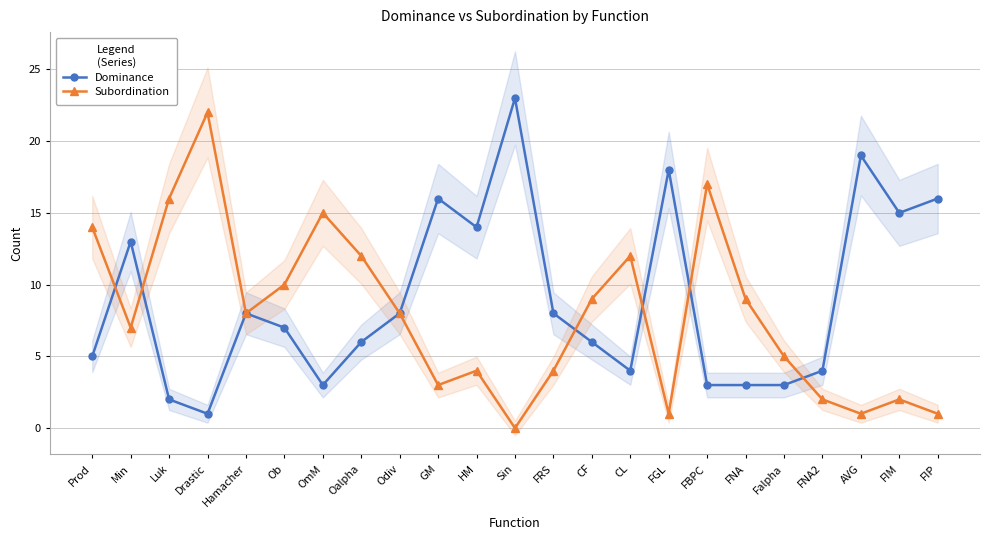

What is the average value of the Dominance series?

9